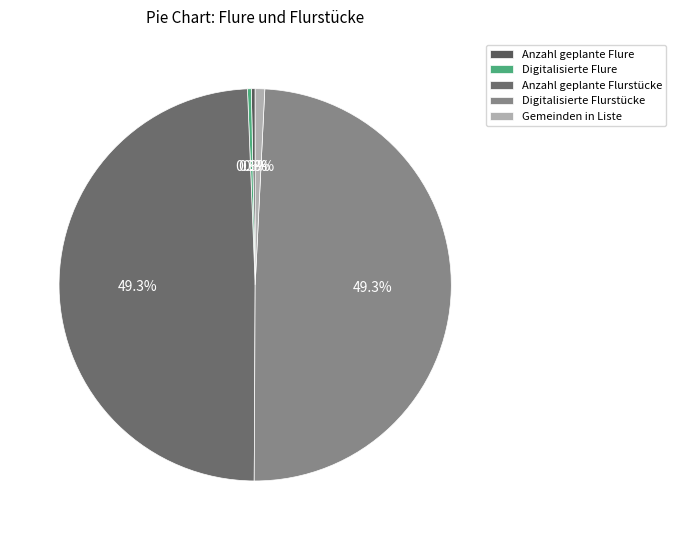

To the nearest percent, what is the difference between the largest and smallest slice percentages?

49%